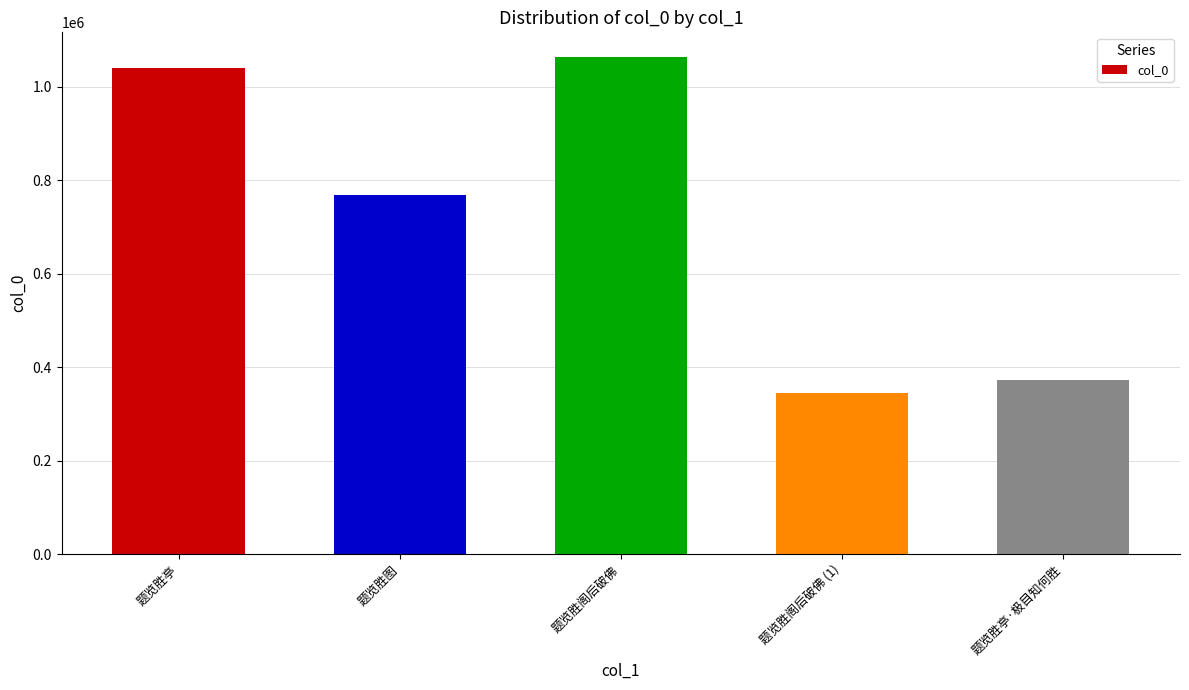

Reading left to right, extract all data points from this chart.

题览胜亭=1039187	题览胜图=769385	题览胜阁后破佛=1063418	题览胜阁后破佛 (1)=345386	题览胜亭·极目知何胜=372282